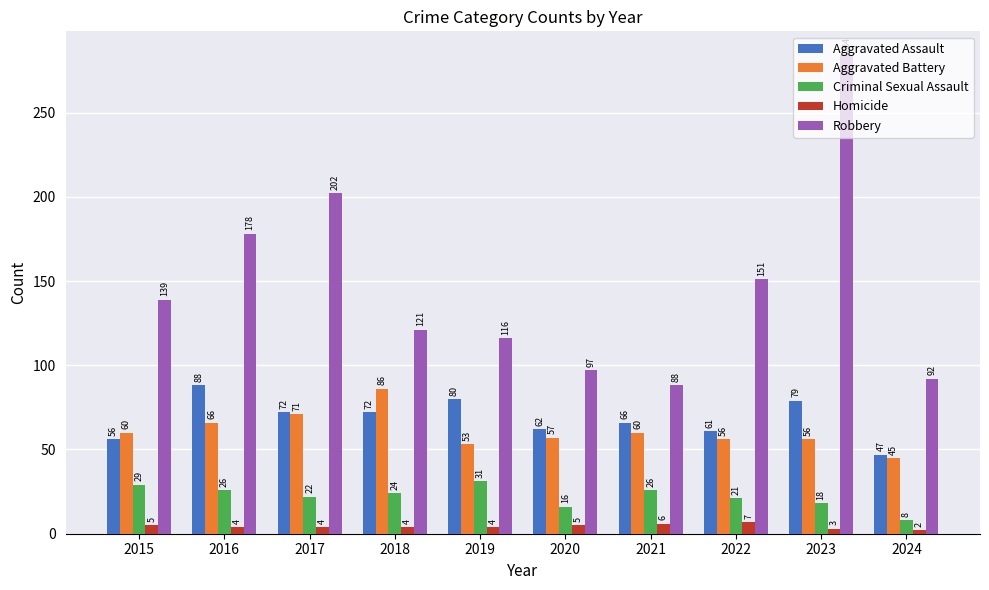

How many distinct data groups are displayed?

5